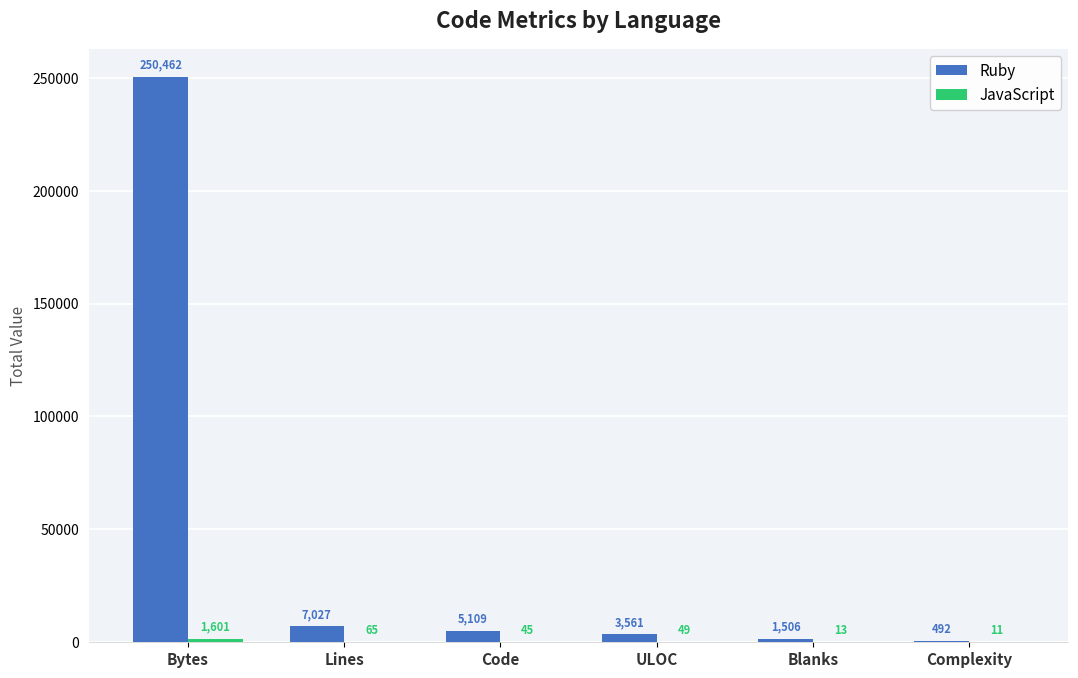

Where is Ruby nearest to the value 125477?

Lines